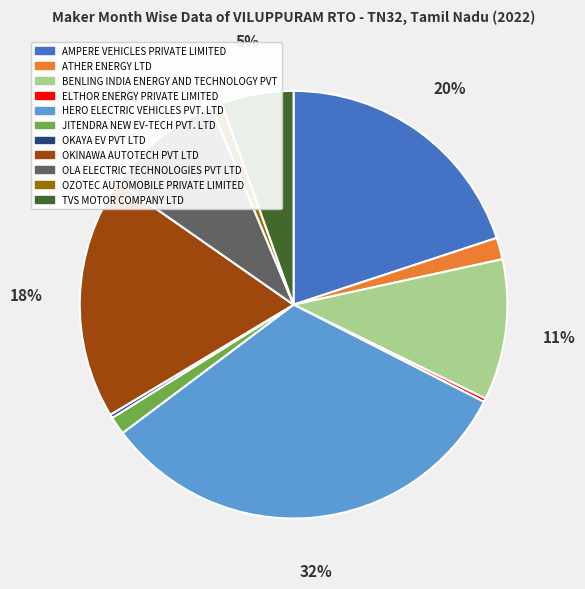

The AMPERE VEHICLES PRIVATE LIMITED slice represents 33% of the pie. True or false?

False